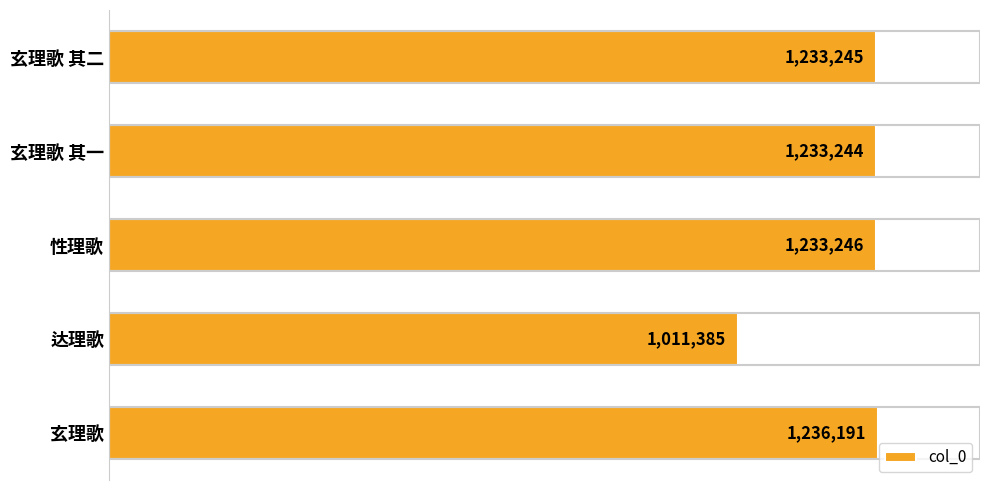

Does the chart contain any negative values?

No